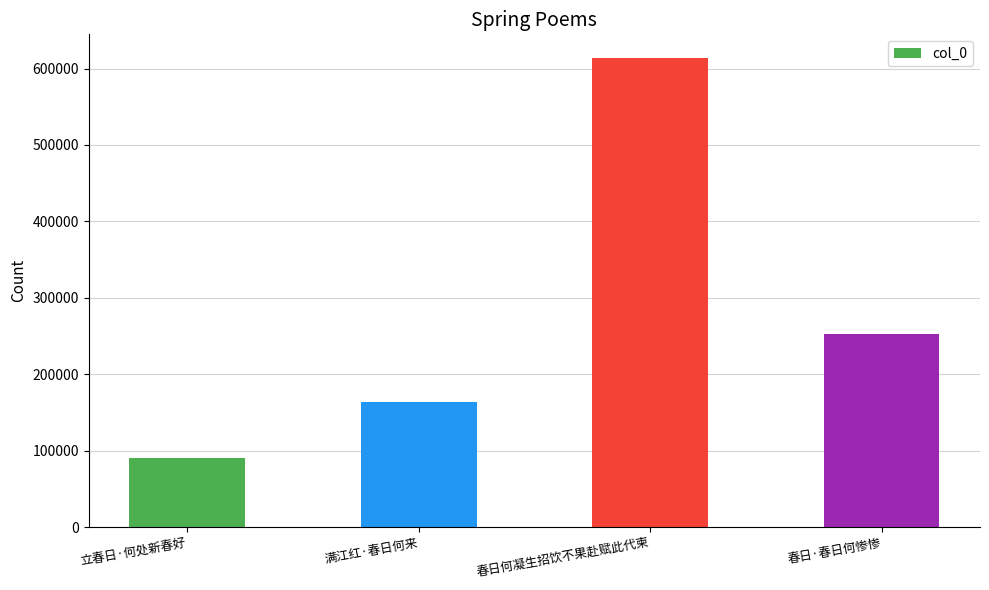

Reading left to right, list all the values displayed in this chart.

90796	164078	614029	252471